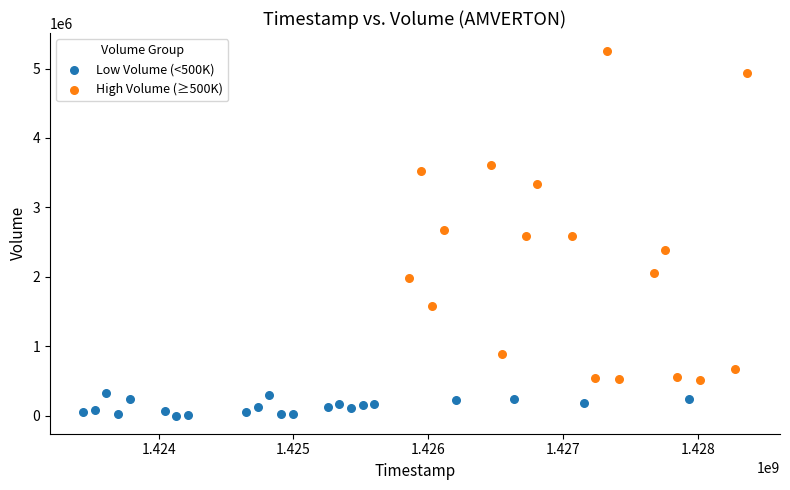

Which series reaches the minimum Y coordinate?

Low Volume (<500K)